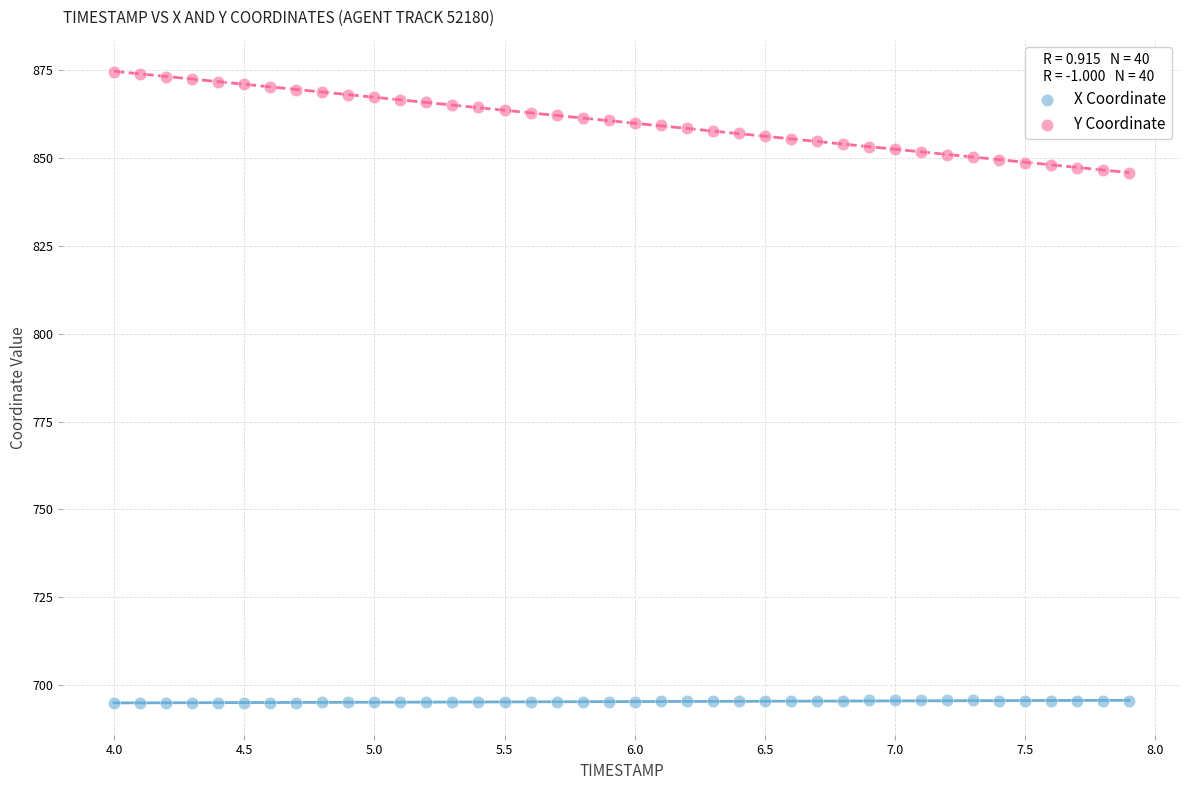

Which series reaches the minimum Y coordinate?

X Coordinate